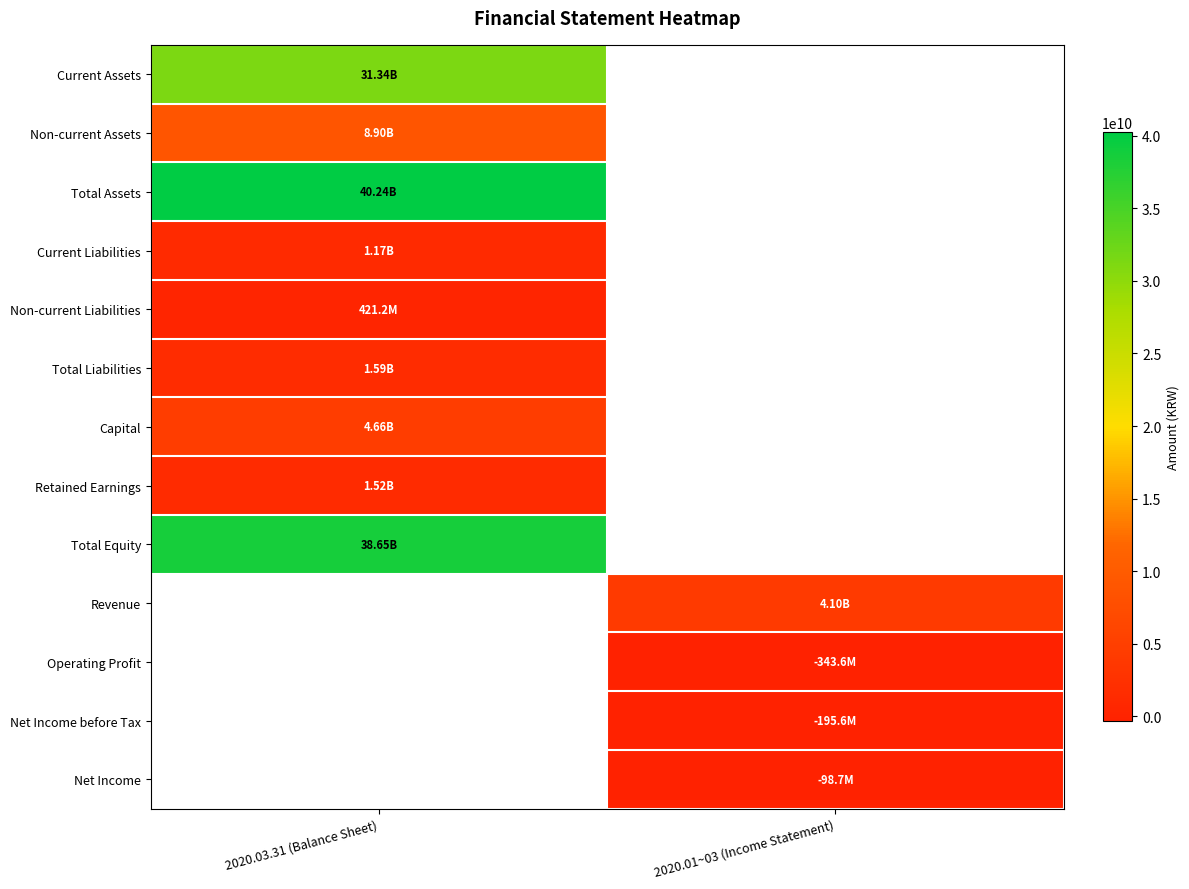

What is the minimum value for Total Equity?

38653047184.0